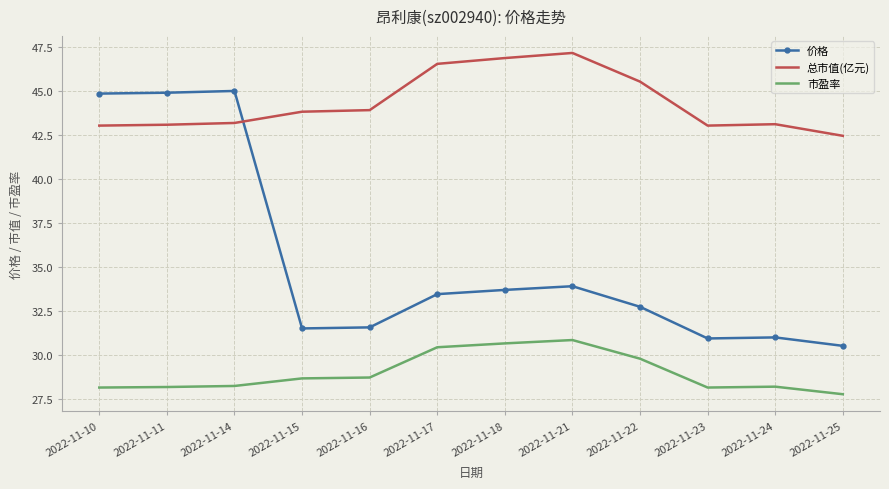

True or false: 总市值(亿元) and 市盈率 cross at least once.

False